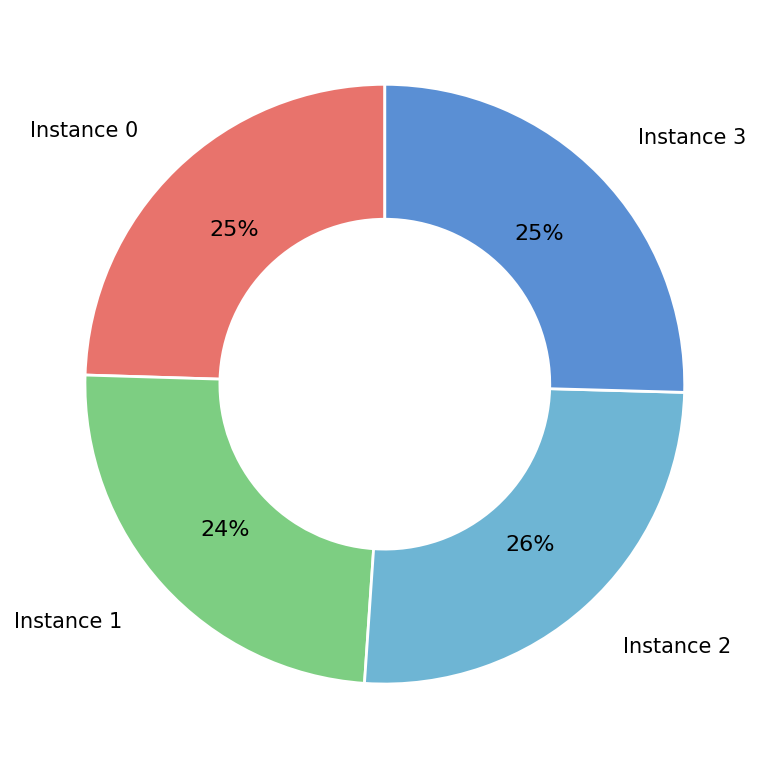

To the nearest percent, what is the average slice percentage?

25%